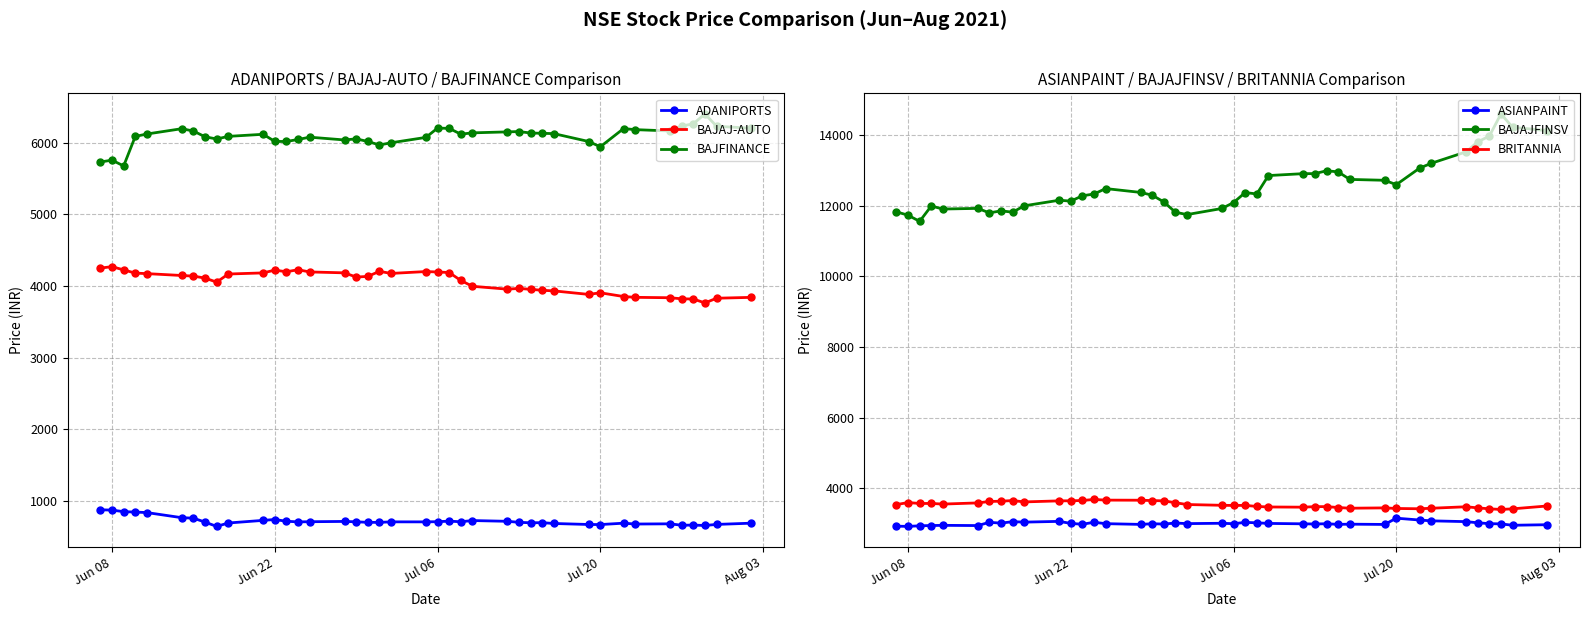

True or false: BAJFINANCE and ADANIPORTS cross at least once.

False